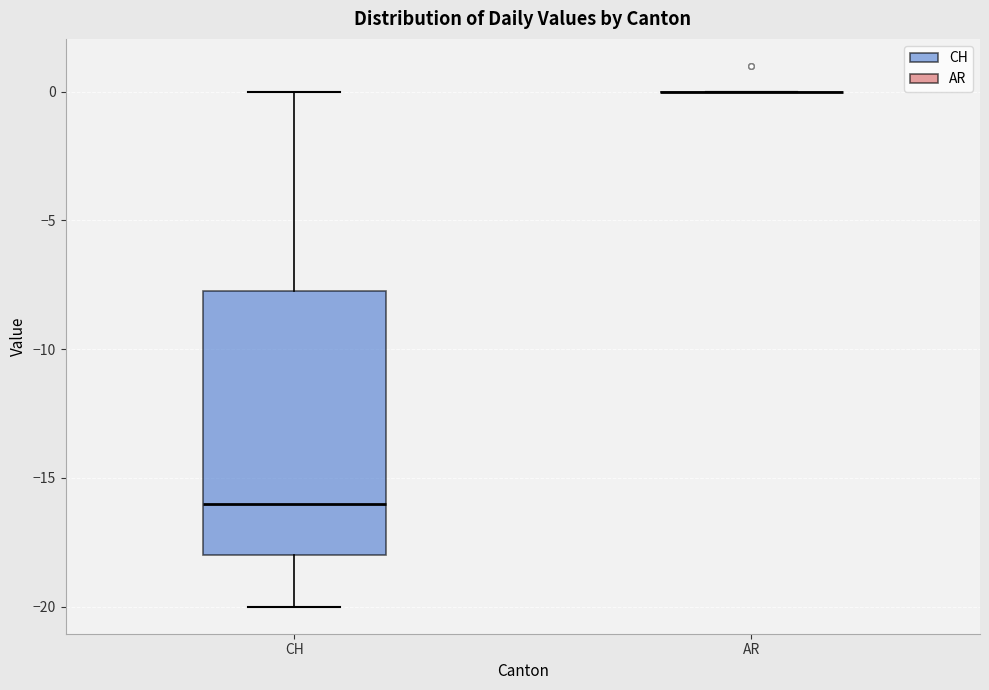

Reading left to right, read every box against the y-axis: the position of its median line, the range the box covers, and the ends of its whiskers. The values are not printed on the chart, so give them approximately, as read against the axis.

CH: median -16.0, box -18.0 to -7.5, whiskers -20.0 to 0.0
AR: box collapsed to a line at 0.0, whiskers 0.0 to 0.0